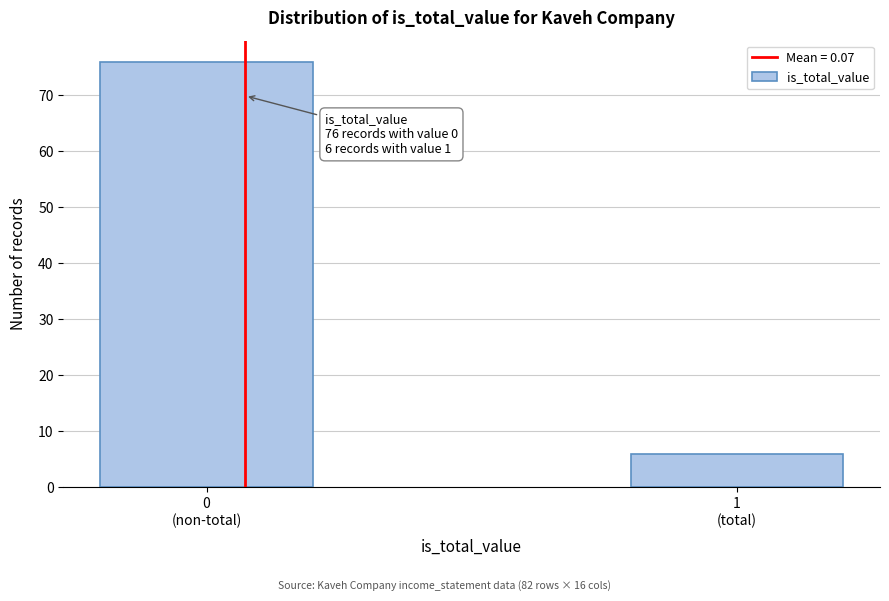

Reading left to right, extract all data points from this chart.

76	6